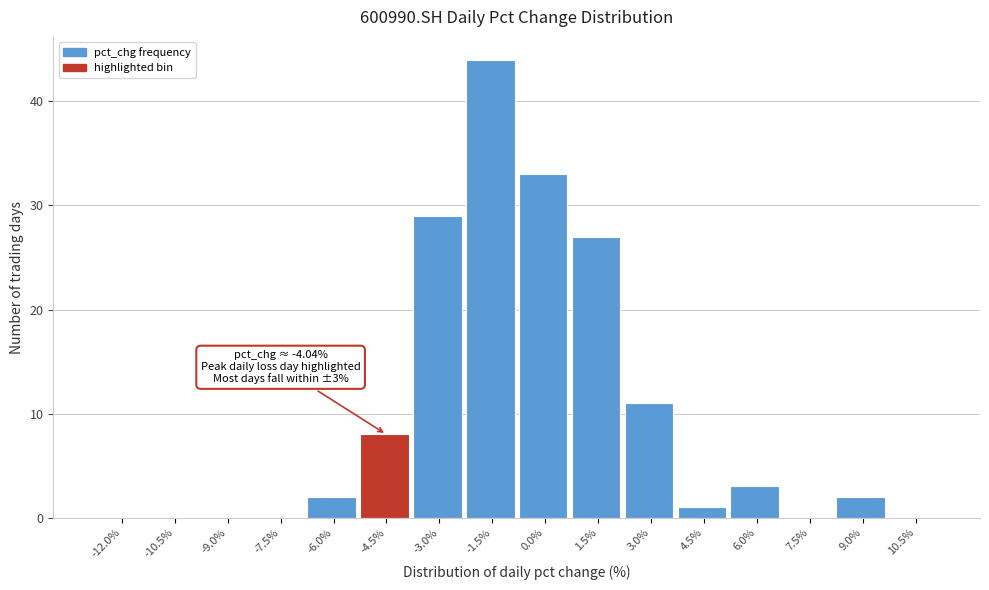

Reading left to right, extract all data points from this chart.

-12.0%=0	-10.5%=0	-9.0%=0	-7.5%=0	-6.0%=2	-4.5%=8	-3.0%=29	-1.5%=44	0.0%=33	1.5%=27	3.0%=11	4.5%=1	6.0%=3	7.5%=0	9.0%=2	10.5%=0